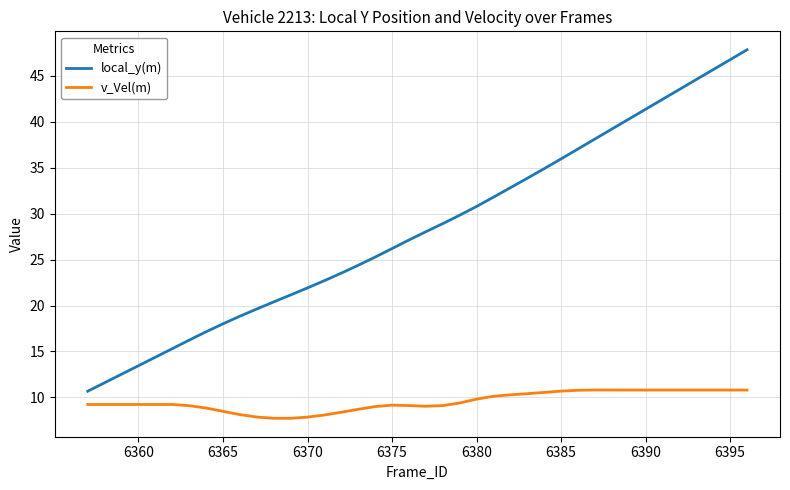

Which series has the largest total across all categories?

local_y(m)